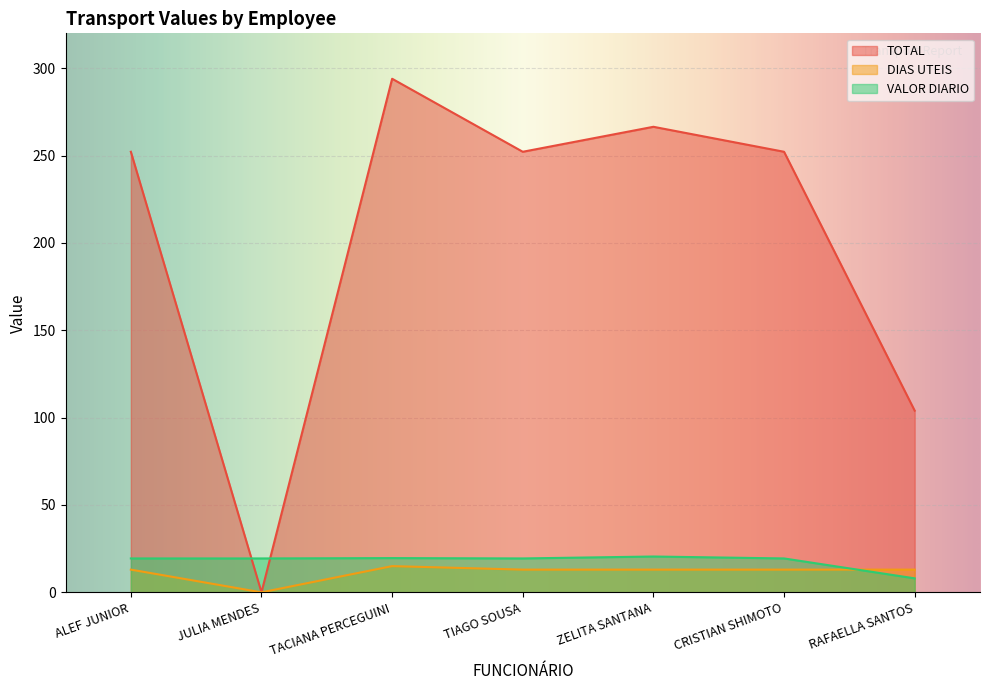

At which category does DIAS UTEIS reach its first local peak?

TACIANA PERCEGUINI